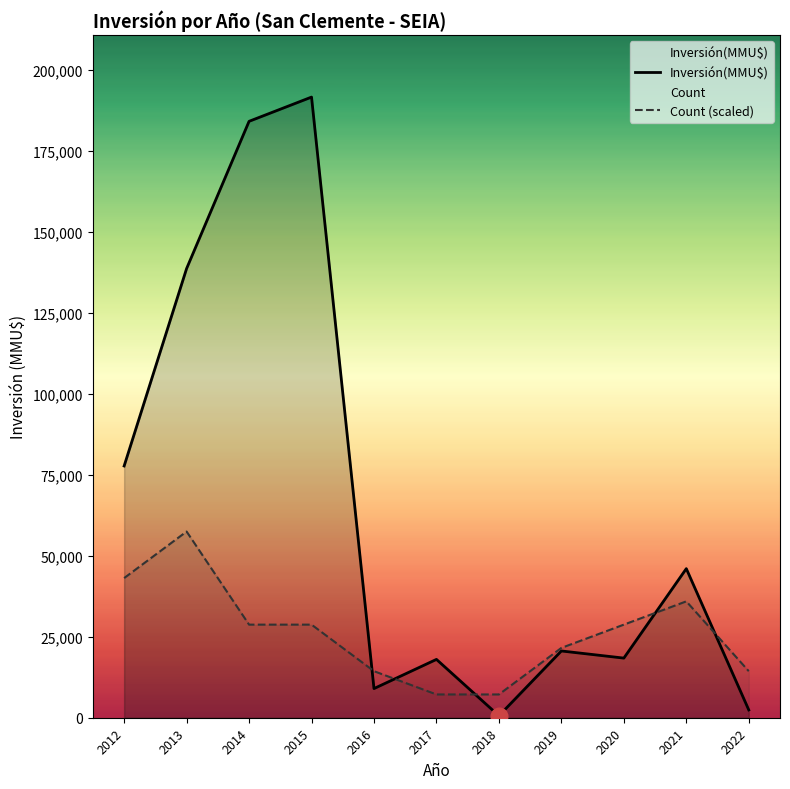

Is the value of Count (scaled) at 2015 greater than the value of Inversión(MMU$) at 2018?

Yes